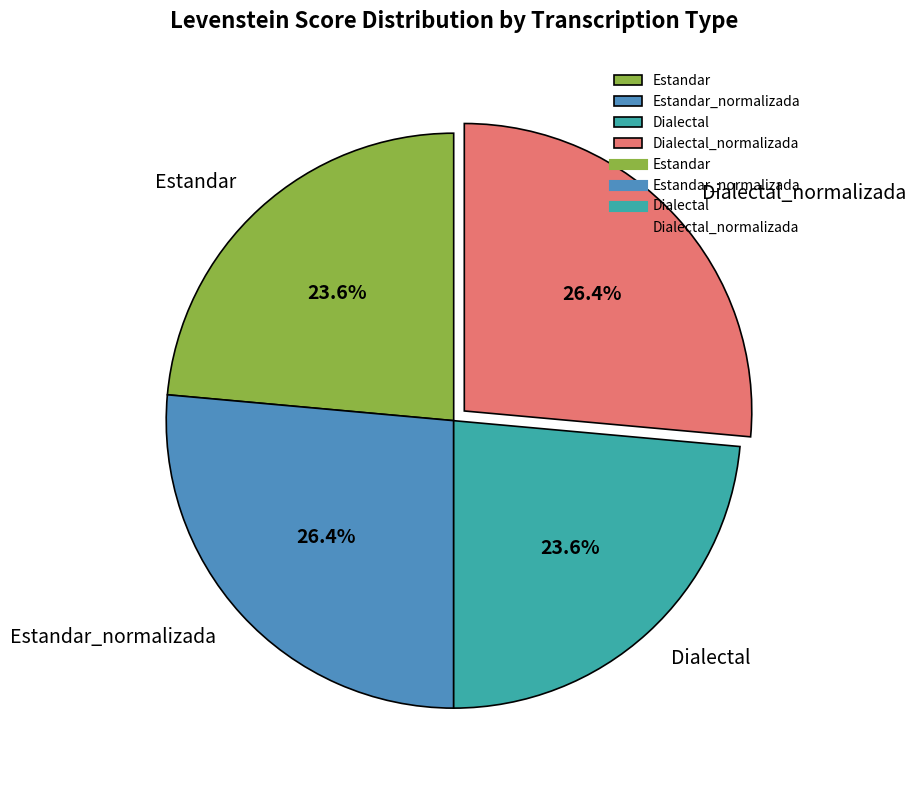

Is there any slice that represents more than half of the pie?

No